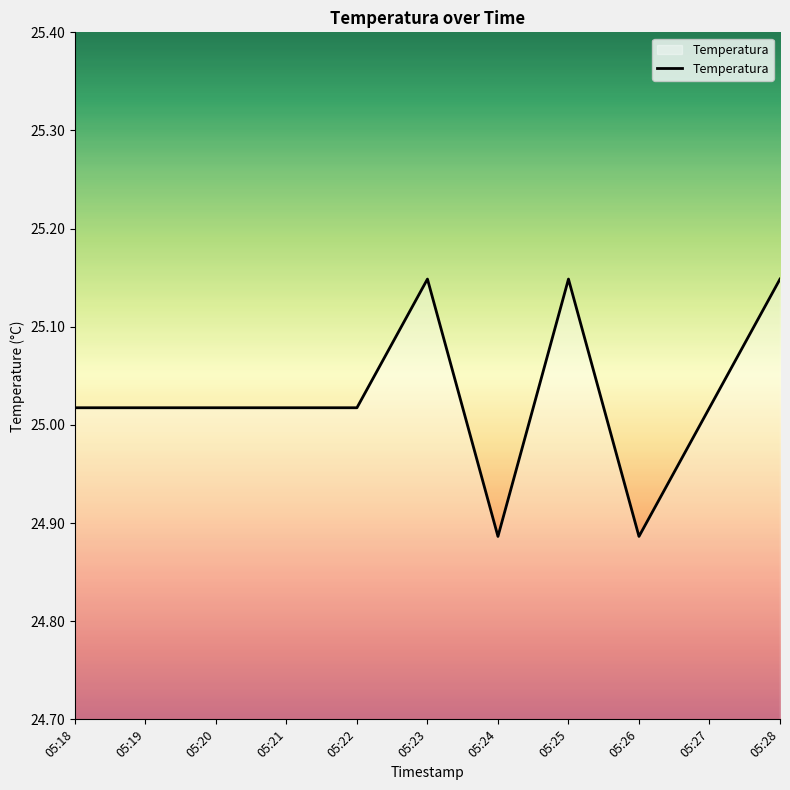

What is the difference between the maximum and minimum values?

0.3